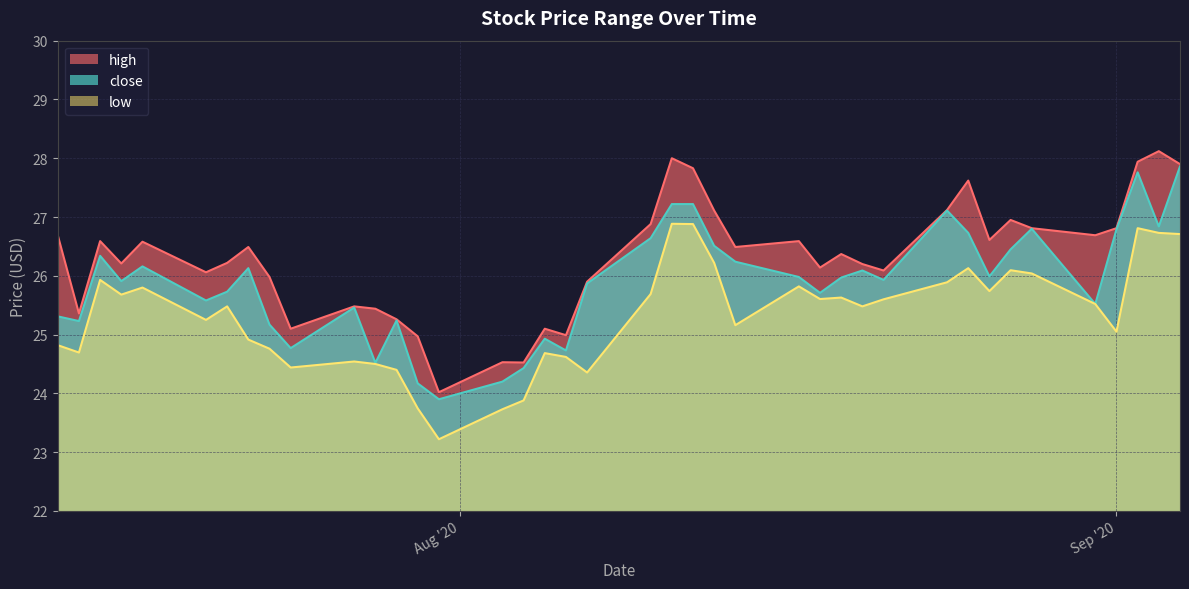

What is the label of the 13th point from the left?

2020-07-29